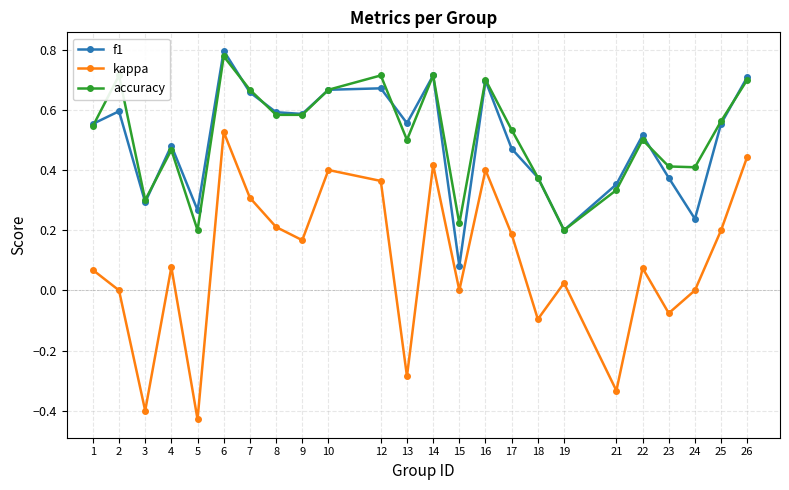

At 2, list the series in order from largest to smallest.

accuracy, f1, kappa